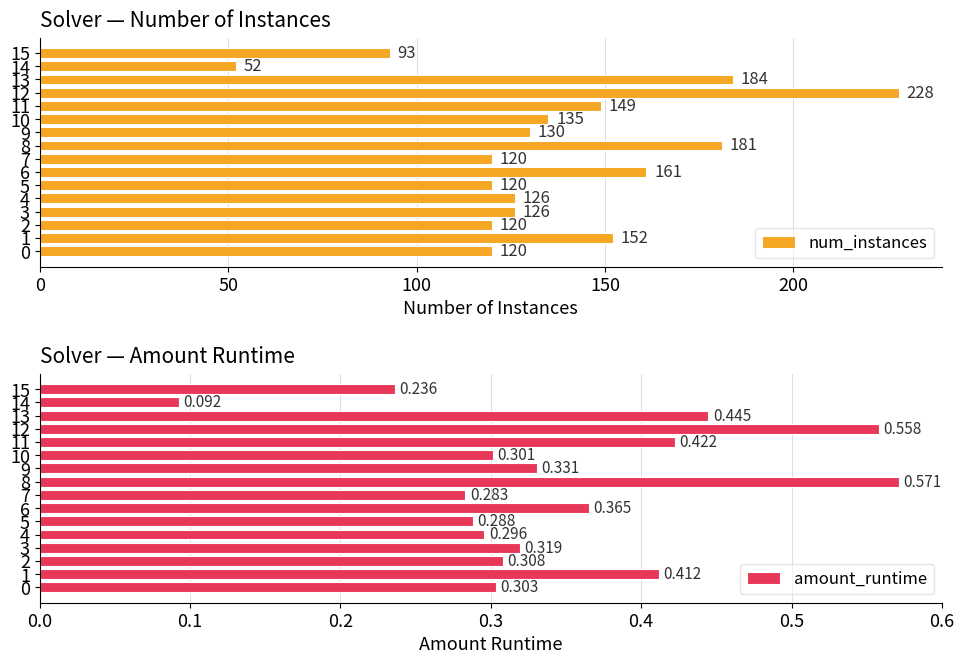

What is the highest value of the amount_runtime series?

0.6